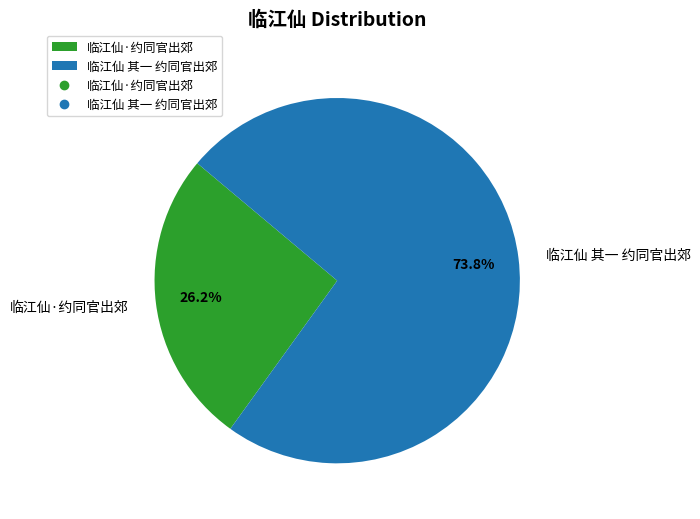

Is 临江仙 其一 约同官出郊 the majority of the pie?

Yes